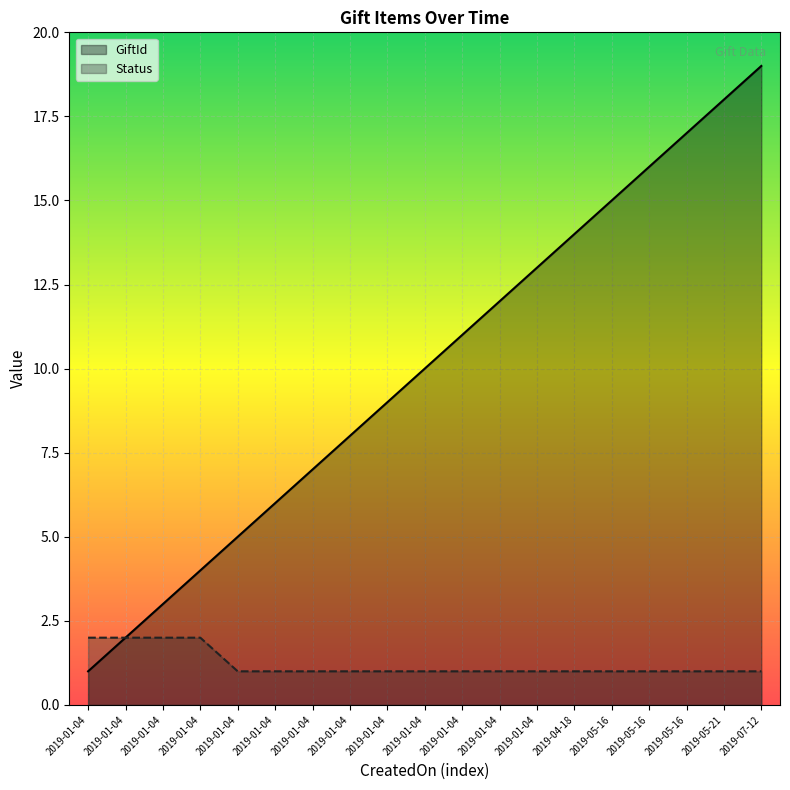

Reading left to right, what are all the values shown in this chart?

GiftId: 1	2	3	4	5	6	7	8	9	10	11	12	13	14	15	16	17	18	19
Status: 2	2	2	2	1	1	1	1	1	1	1	1	1	1	1	1	1	1	1